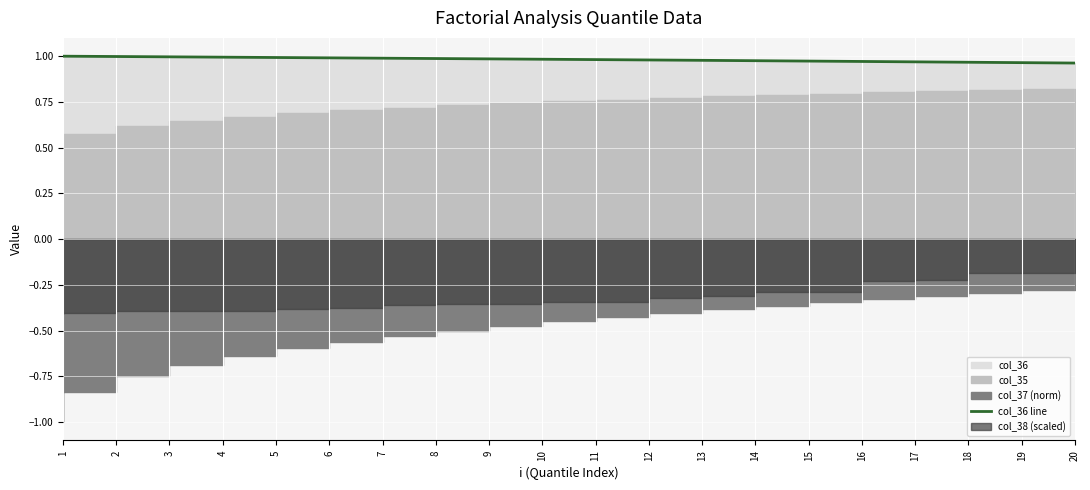

Rank the categories by value from lowest to highest.

20, 19, 18, 17, 16, 15, 14, 13, 12, 11, 10, 9, 8, 7, 6, 5, 4, 3, 2, 1